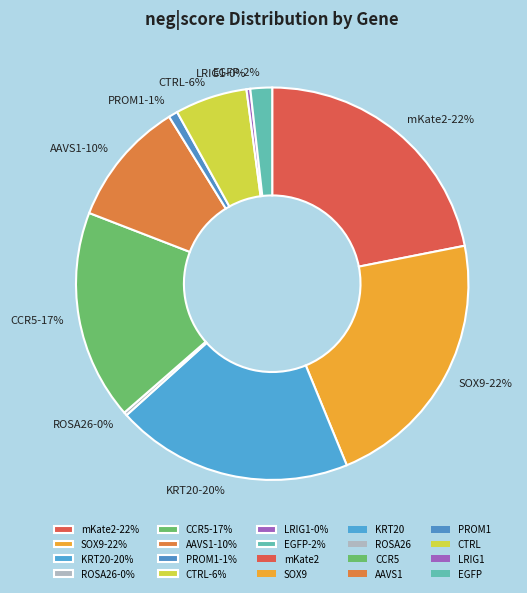

To the nearest percent, what is the difference between the largest and smallest slice percentages?

22%